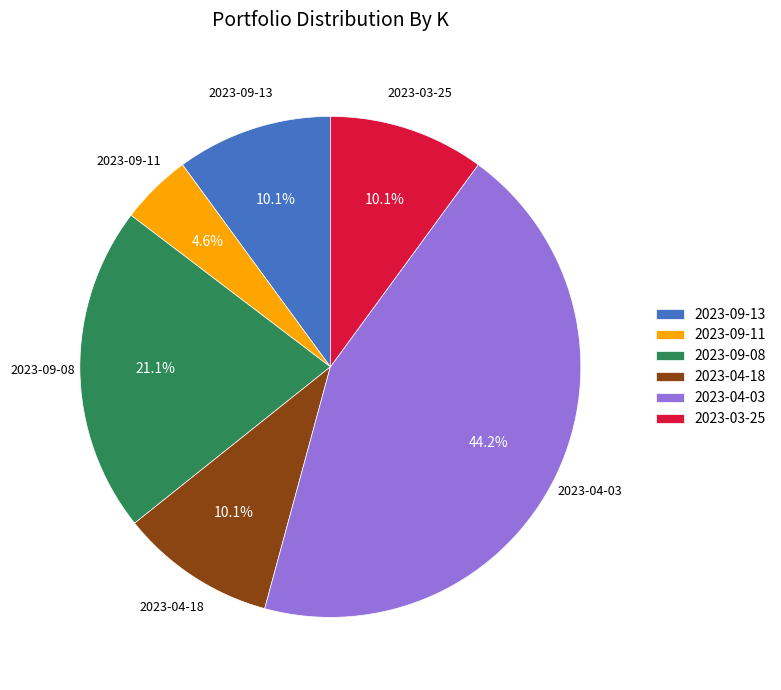

To the nearest percent, what percentage of the pie is 2023-04-18?

10%